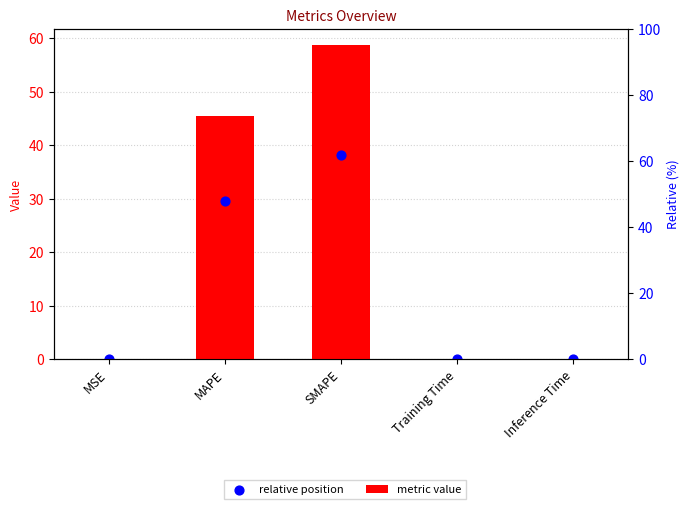

At which category is the sum across all series the highest?

SMAPE